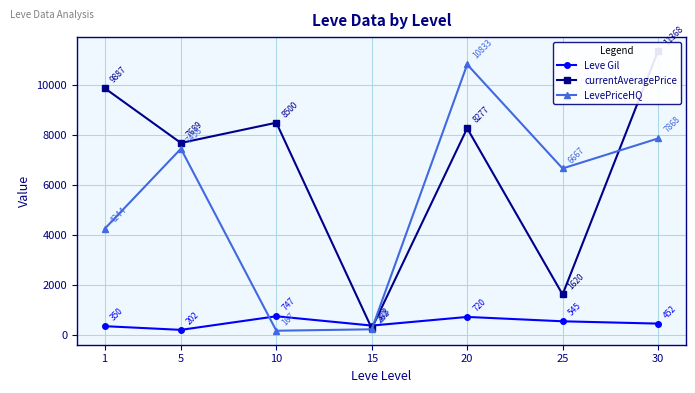

At which category does Leve Gil reach its first local peak?

10